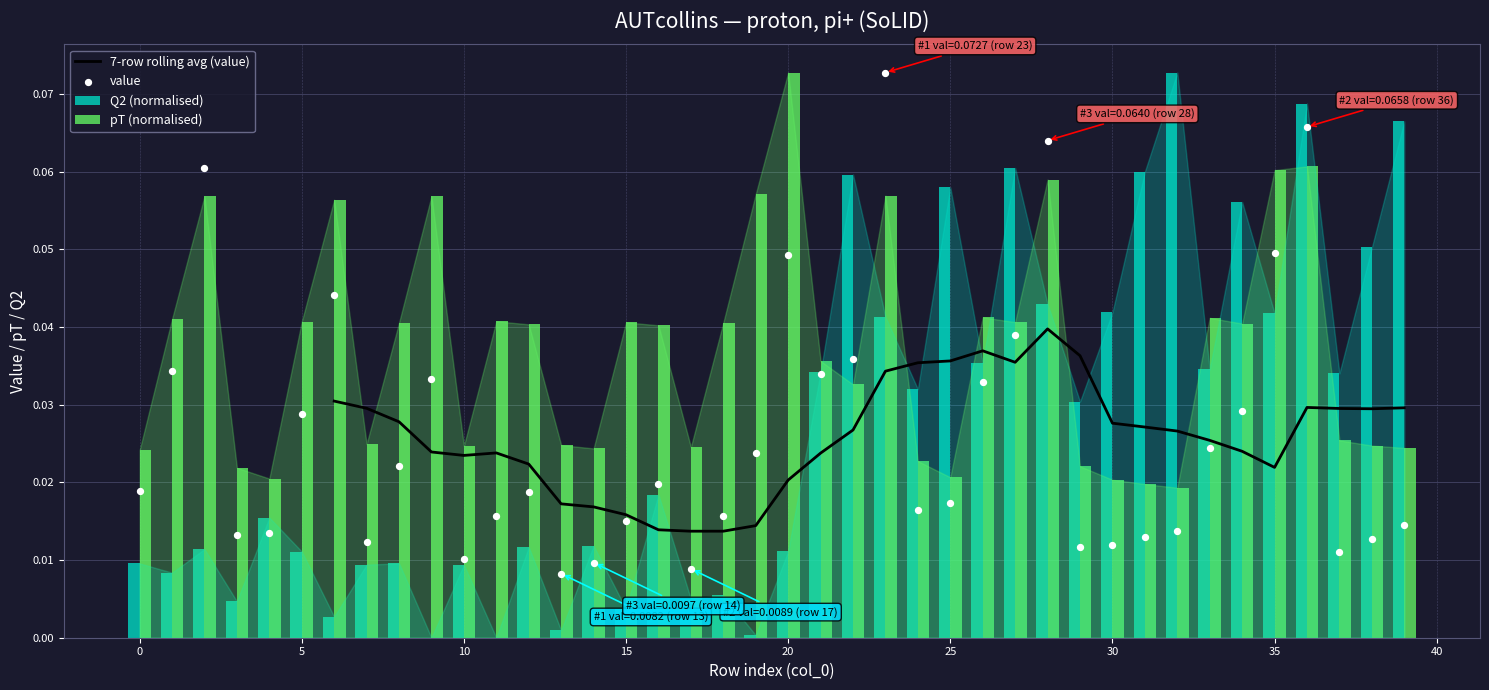

Which series reaches the maximum Y coordinate?

Q2 (normalised)